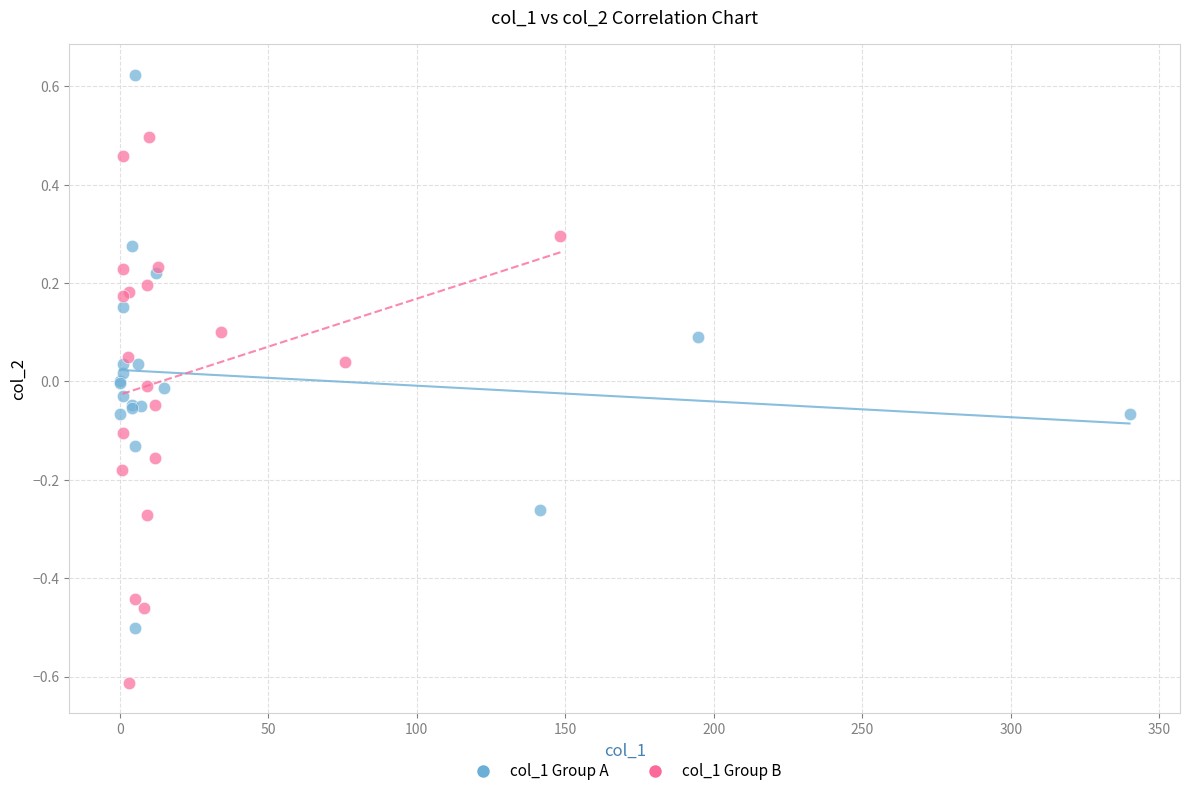

Which series contains the highest Y value?

col_1 Group A